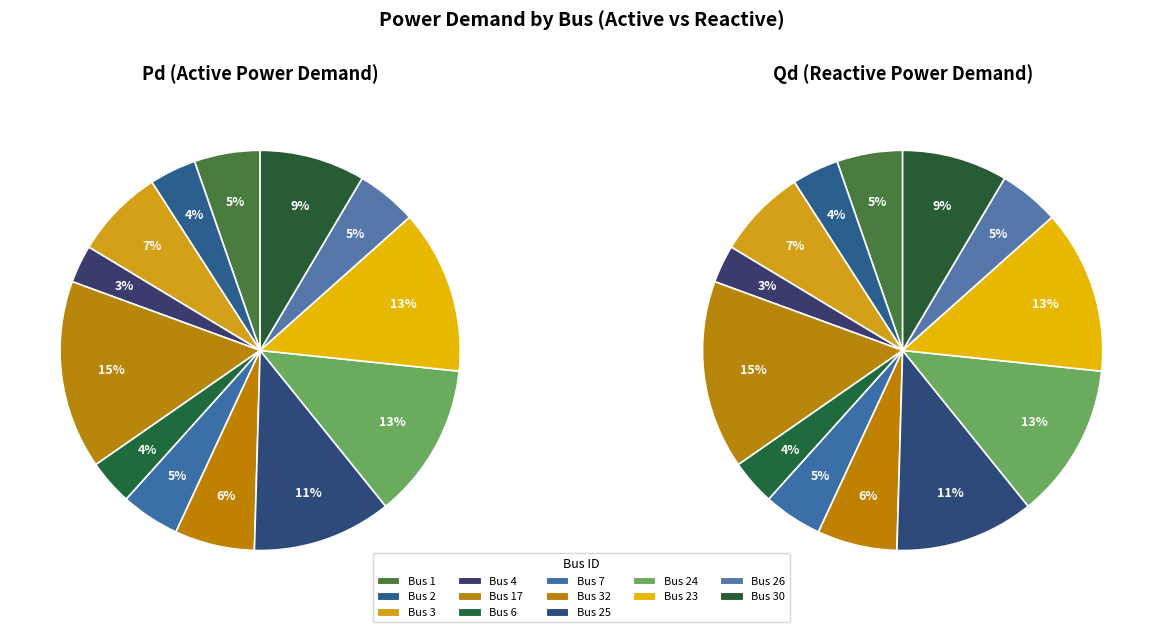

What percentage is NOT represented by Bus 6?

96.3%